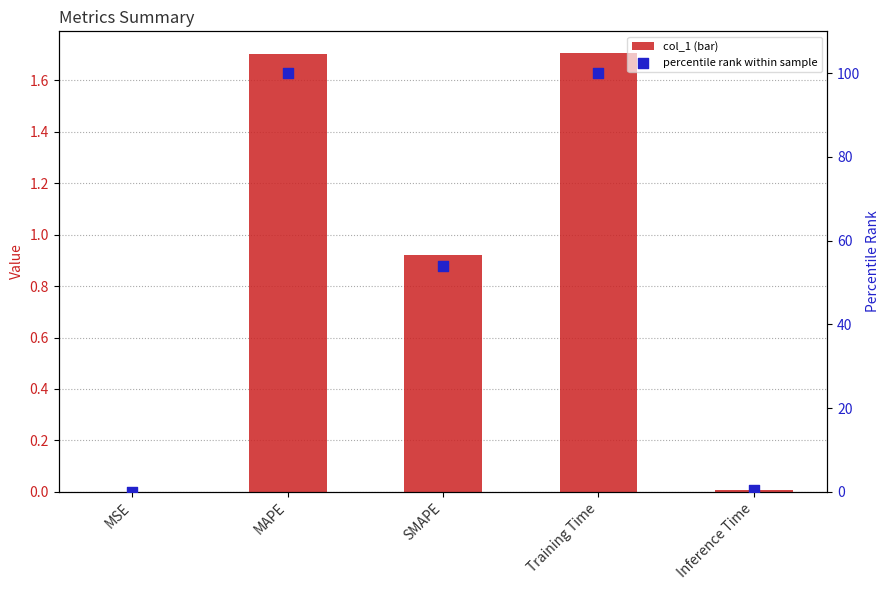

What is the total value across all series at SMAPE?

54.9